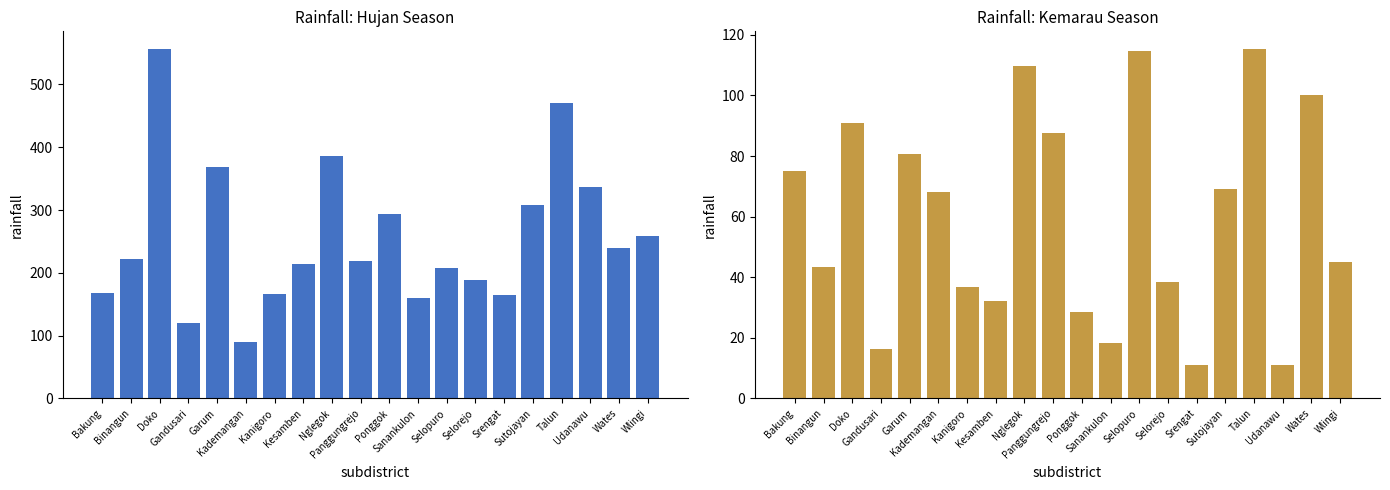

At which label does Kemarau reach its minimum?

Udanawu